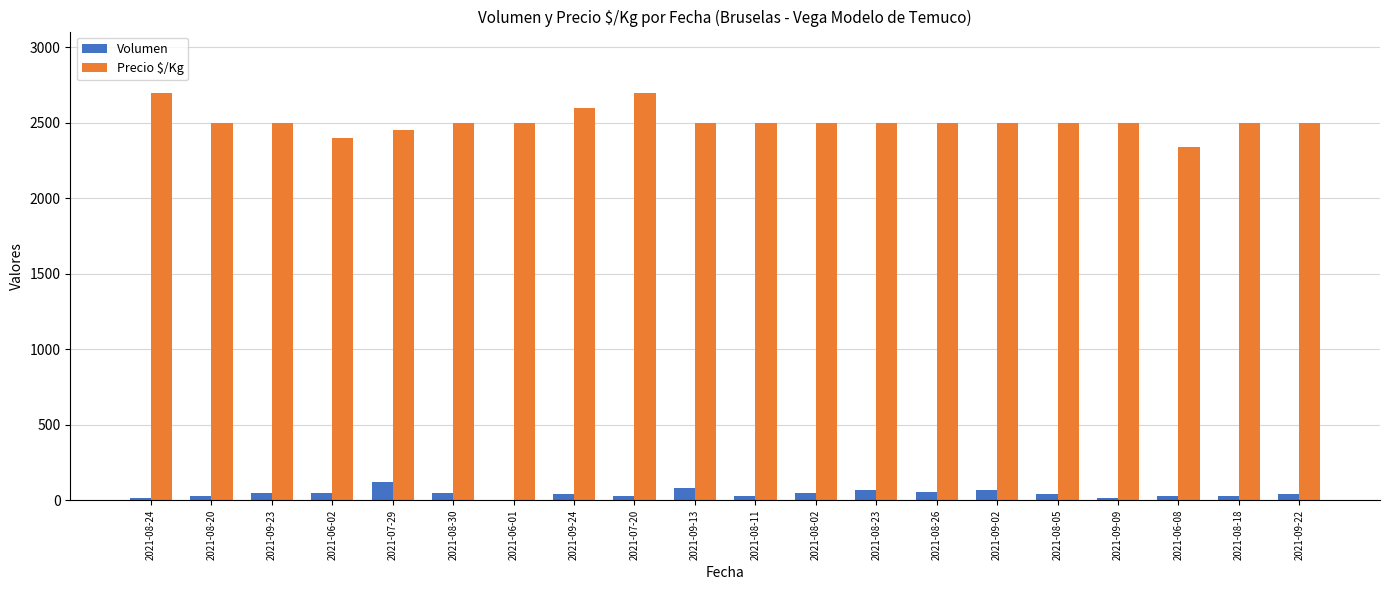

What is the greatest value displayed?

2700